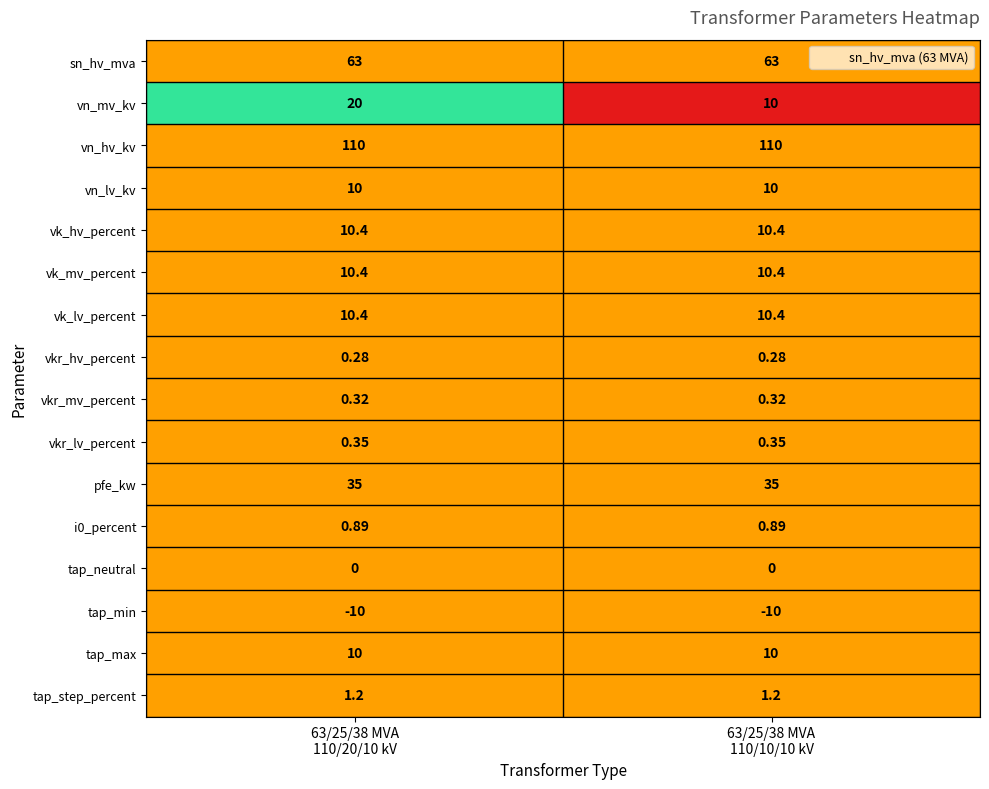

Which series has the largest range (max minus min)?

vn_mv_kv